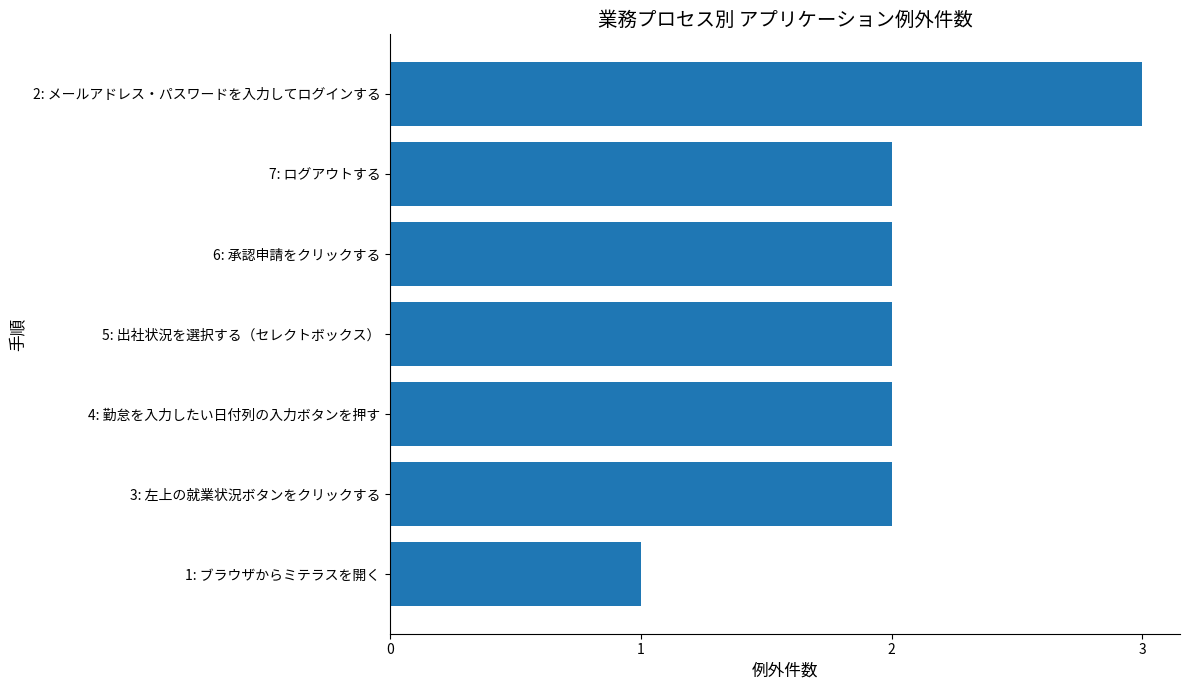

Which has a higher value, 5: 出社状況を選択する（セレクトボックス） or 2: メールアドレス・パスワードを入力してログインする?

2: メールアドレス・パスワードを入力してログインする